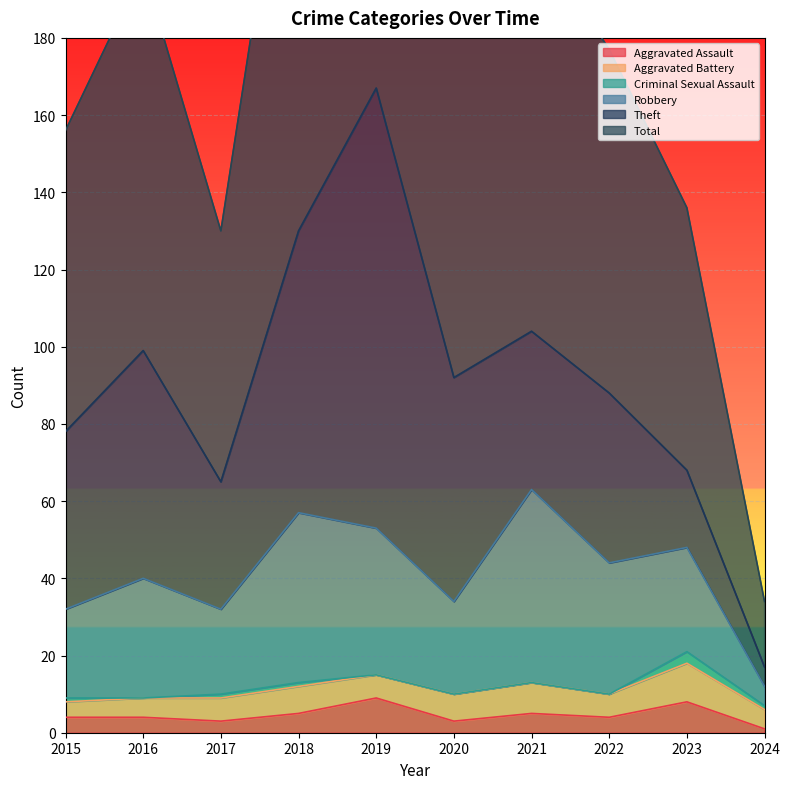

The Theft series shows 90 at 2020. True or false?

False